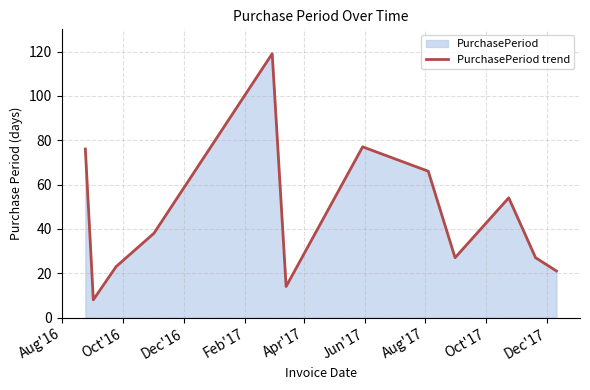

What is the greatest value displayed?

119